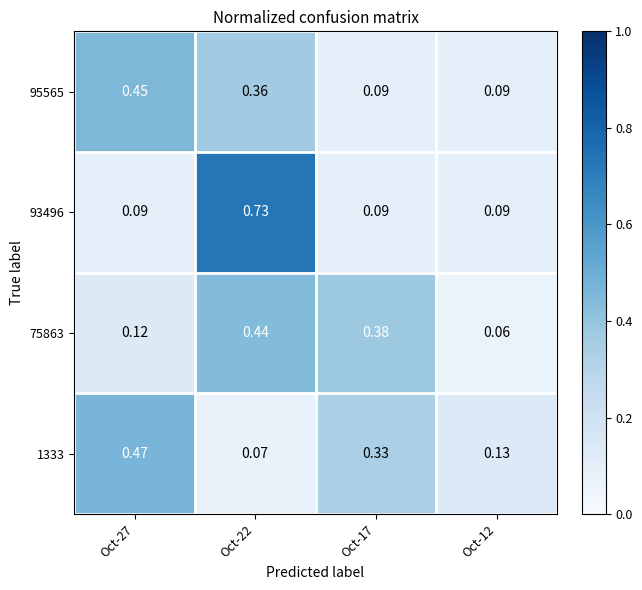

Is the value of 1333 at Oct-22 greater than the value of 75863 at Oct-22?

No